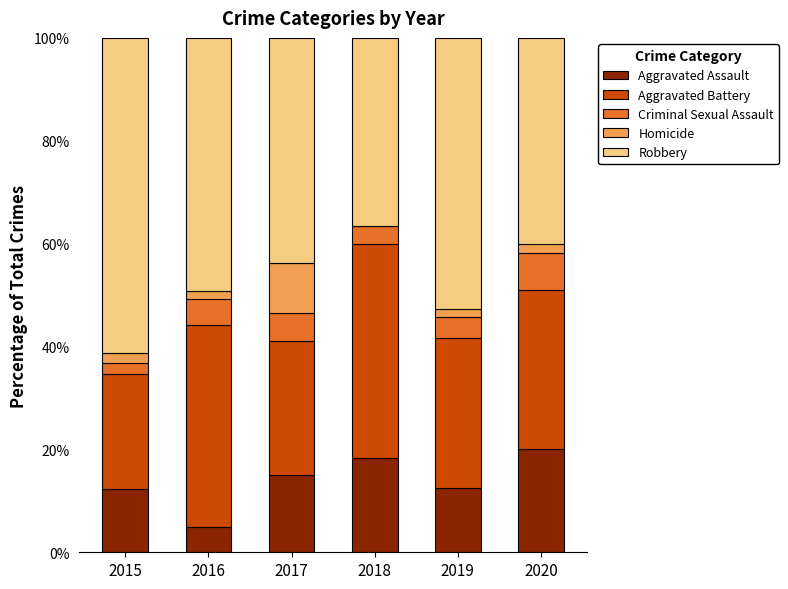

What is the maximum value for Aggravated Assault?

20.0